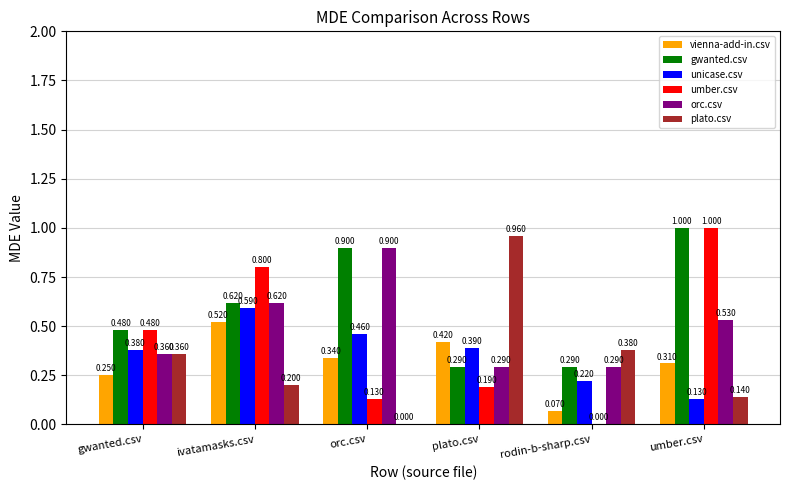

The value of gwanted.csv at ivatamasks.csv is 0.4. True or false?

False